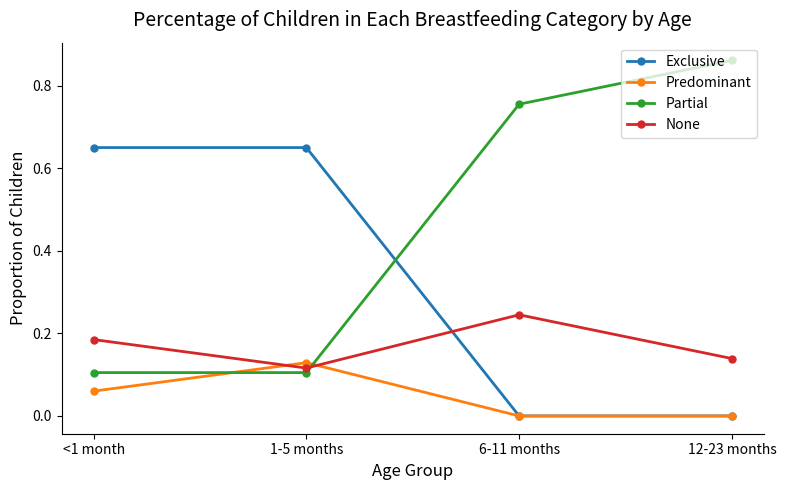

After their last crossing, which series has the higher values: Exclusive or None?

None